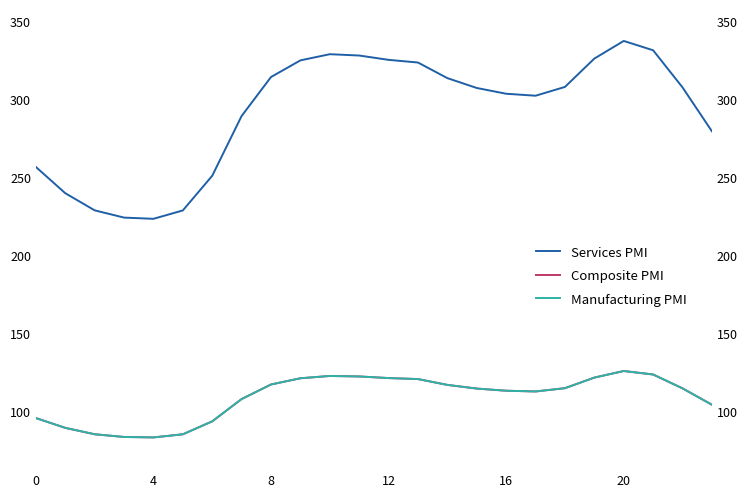

True or false: Composite PMI and Services PMI cross at least once.

False